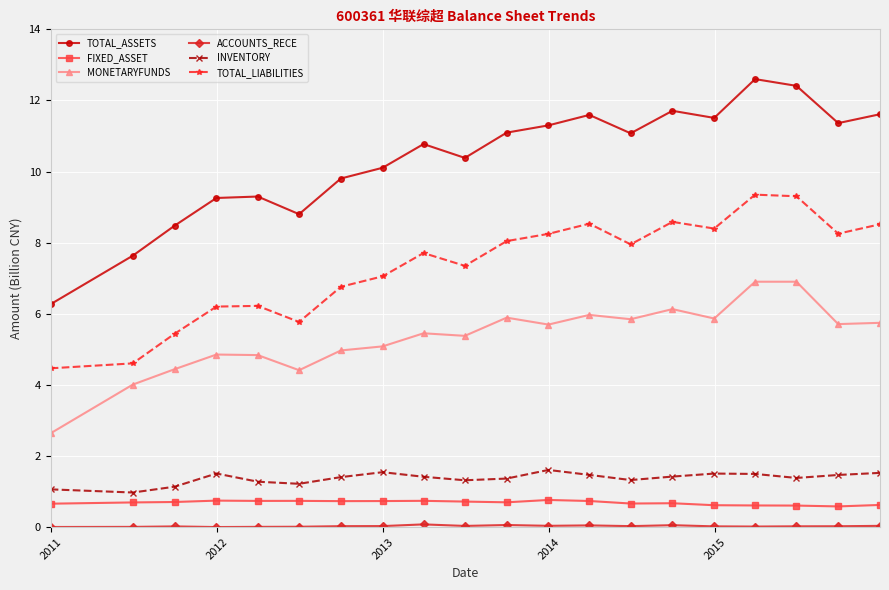

Which series has the largest total across all categories?

TOTAL_ASSETS